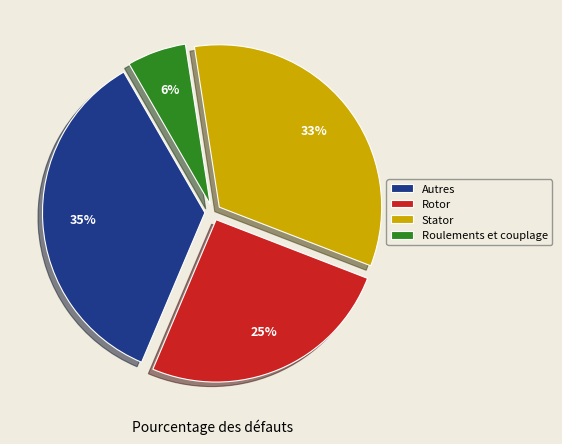

What percentage is the Stator slice, to the nearest percent?

33%